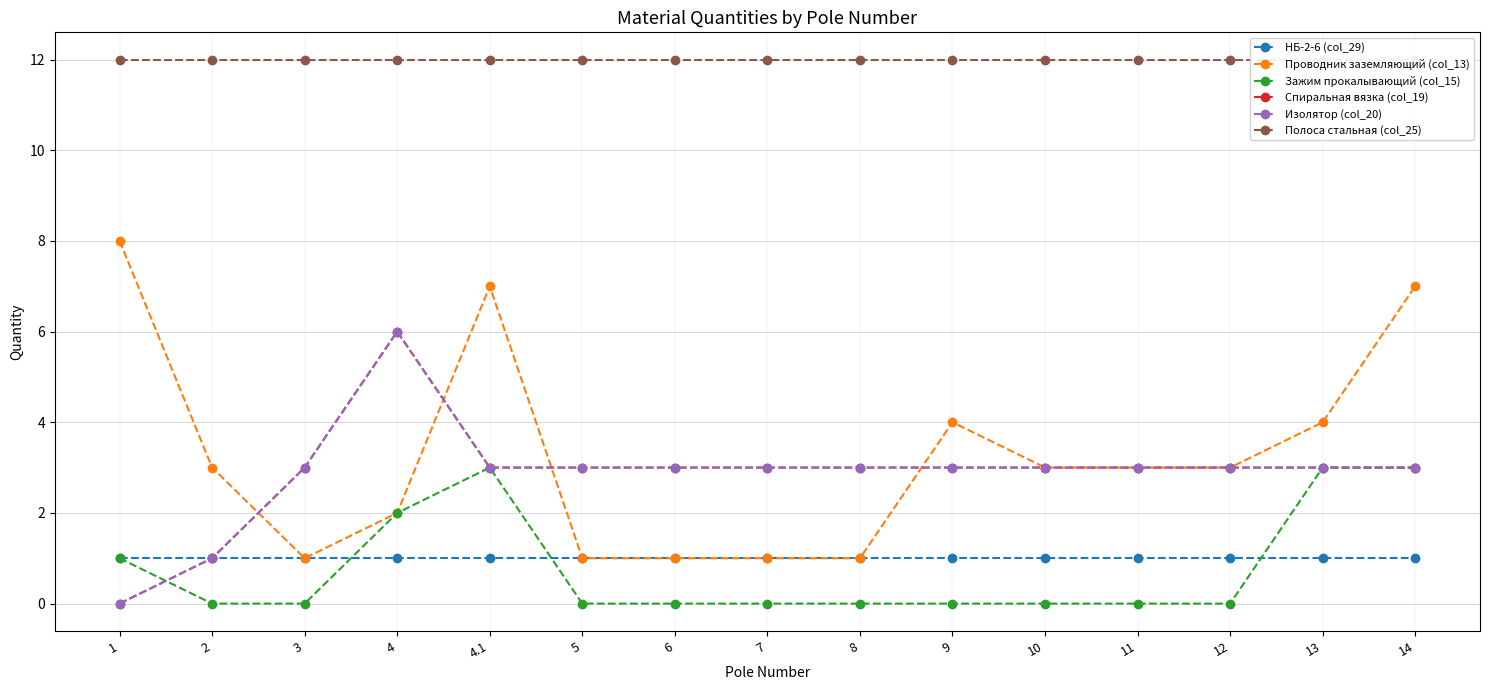

Is the value of Изолятор (col_20) at 12 greater than the value of Зажим прокалывающий (col_15) at 13?

No